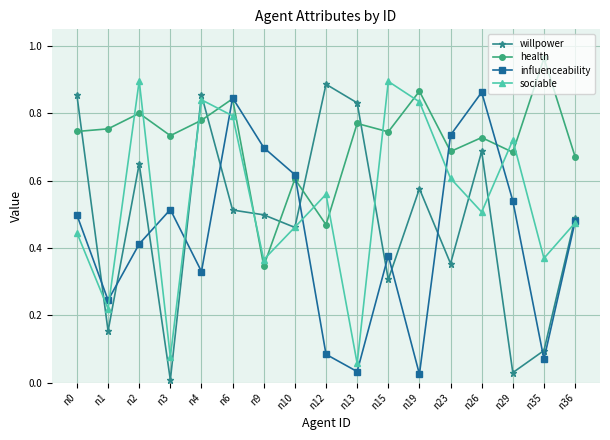

True or false: health and influenceability cross at least once.

True